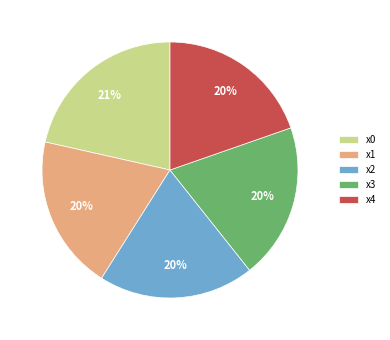

To the nearest percent, what portion does x3 represent?

20%